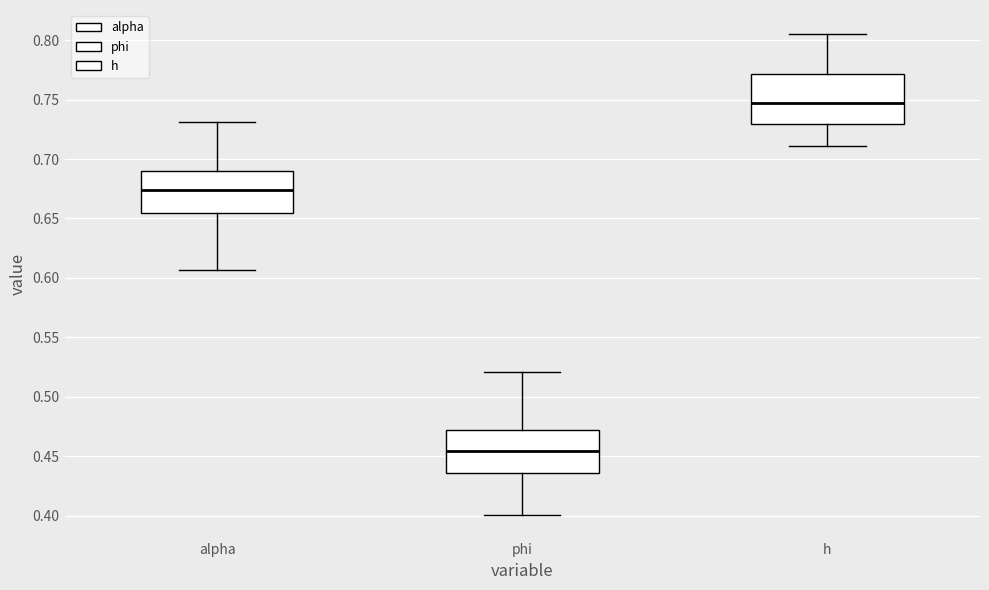

Comparing the boxes themselves (not the whiskers), which one is the tallest?

h